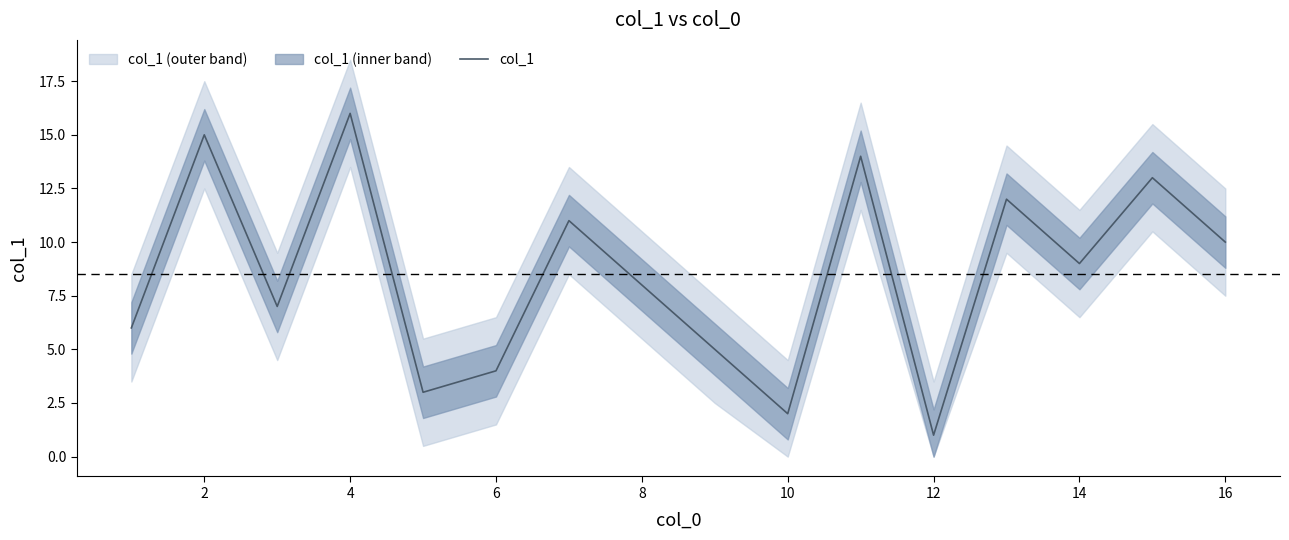

True or false: col_1 has a value of 2 at 10.

True